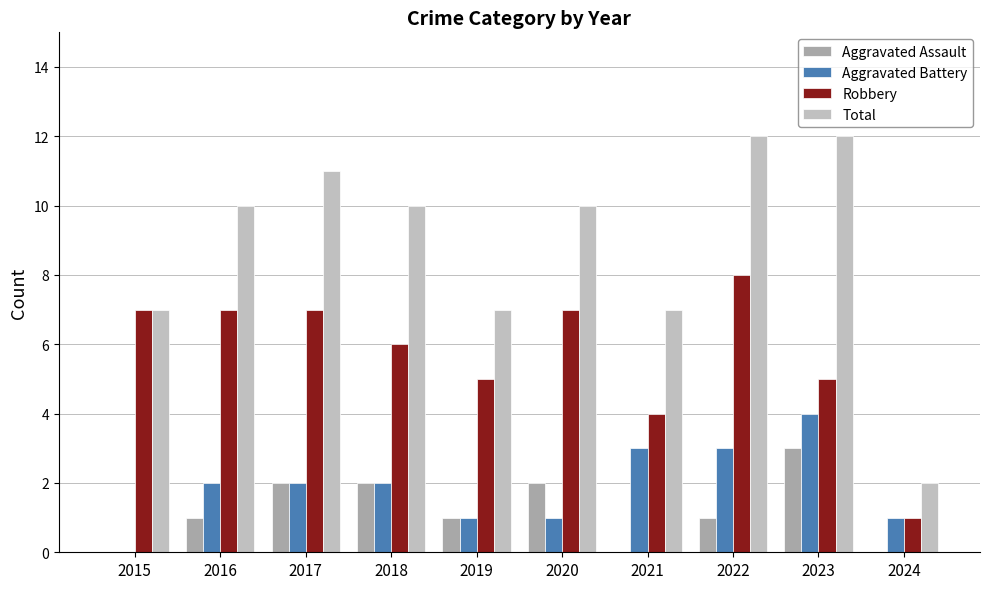

What is the sum of the Aggravated Assault values at 2019 and 2023?

4